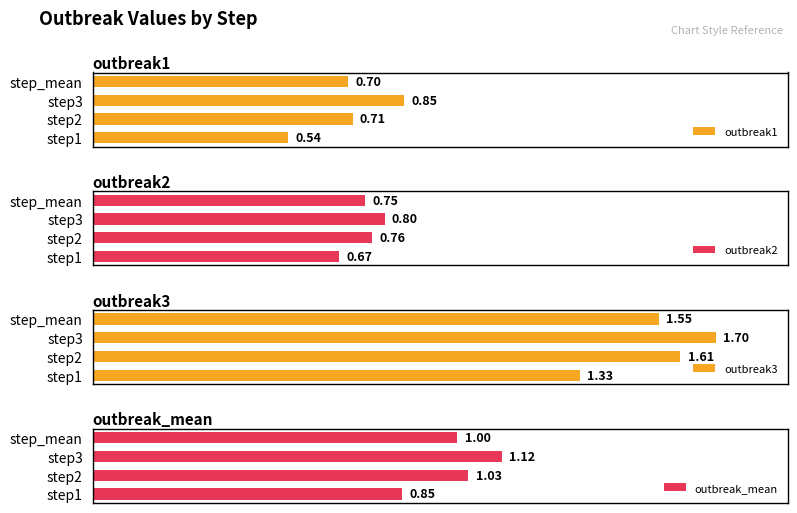

List the labels in order of outbreak1 value, smallest first.

step1, step_mean, step2, step3